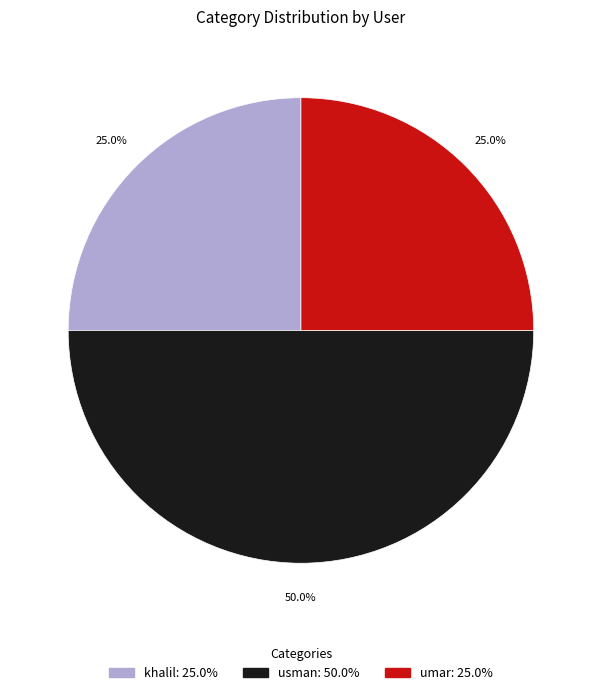

Does khalil represent more than half of the total?

No